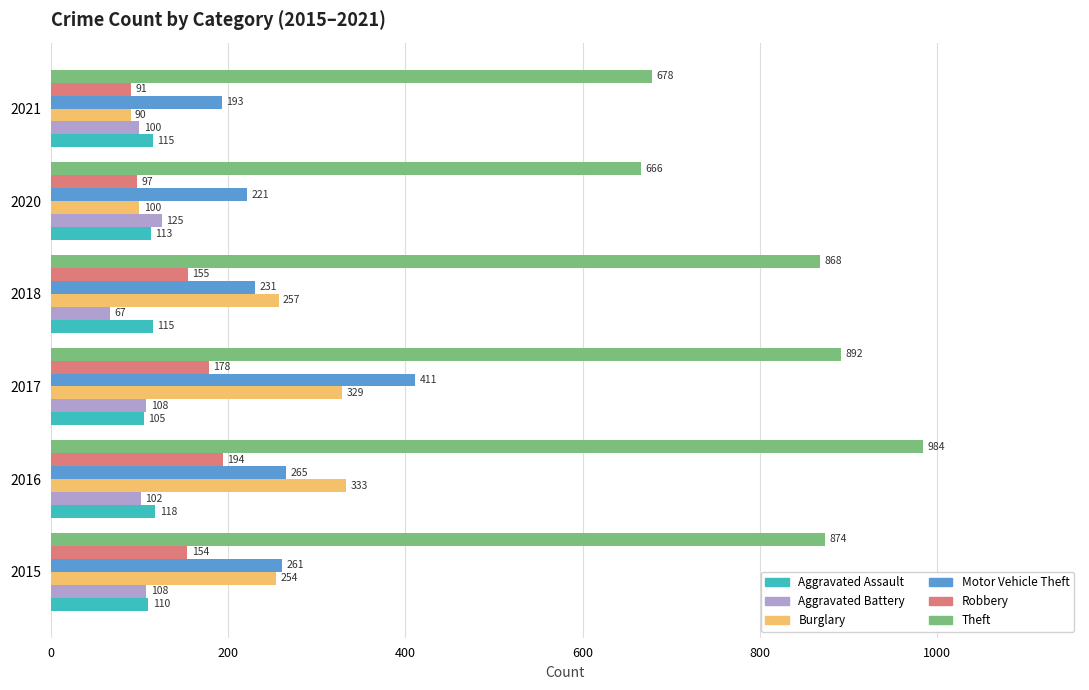

What is the average value of the Robbery series?

145